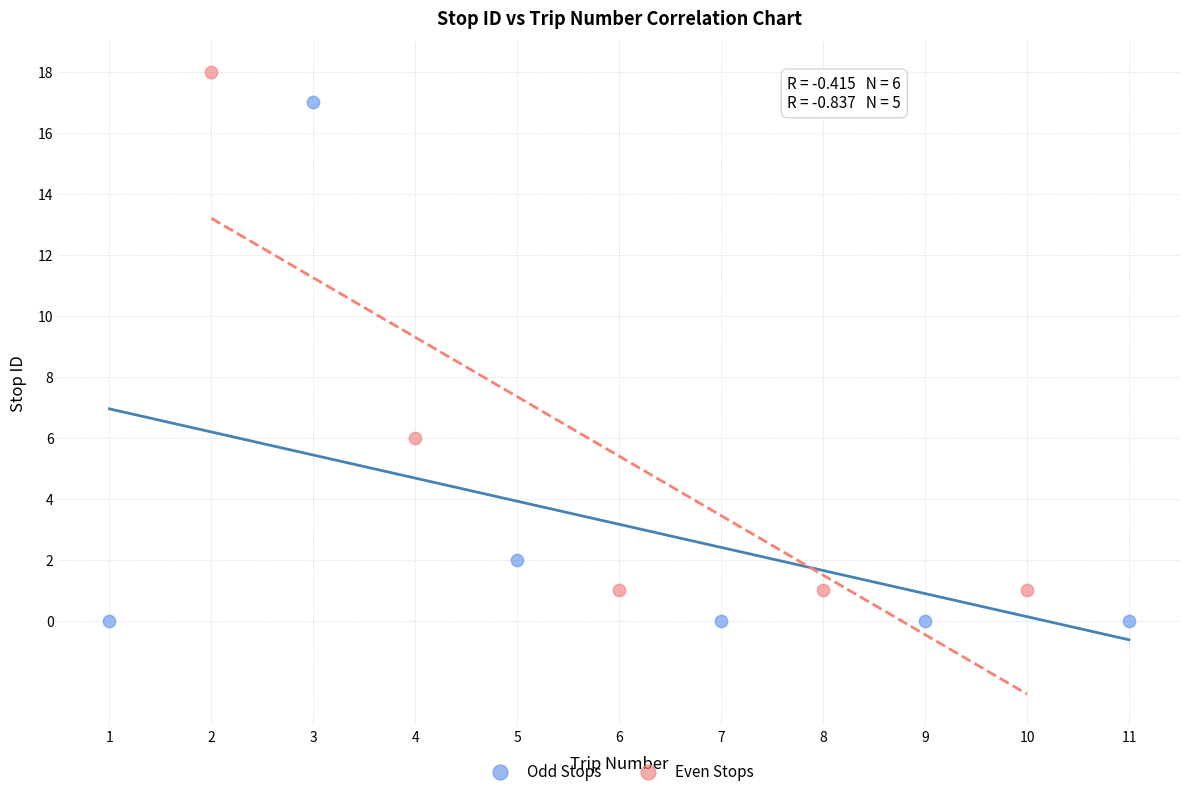

Which series contains the lowest Y value?

Odd Stops